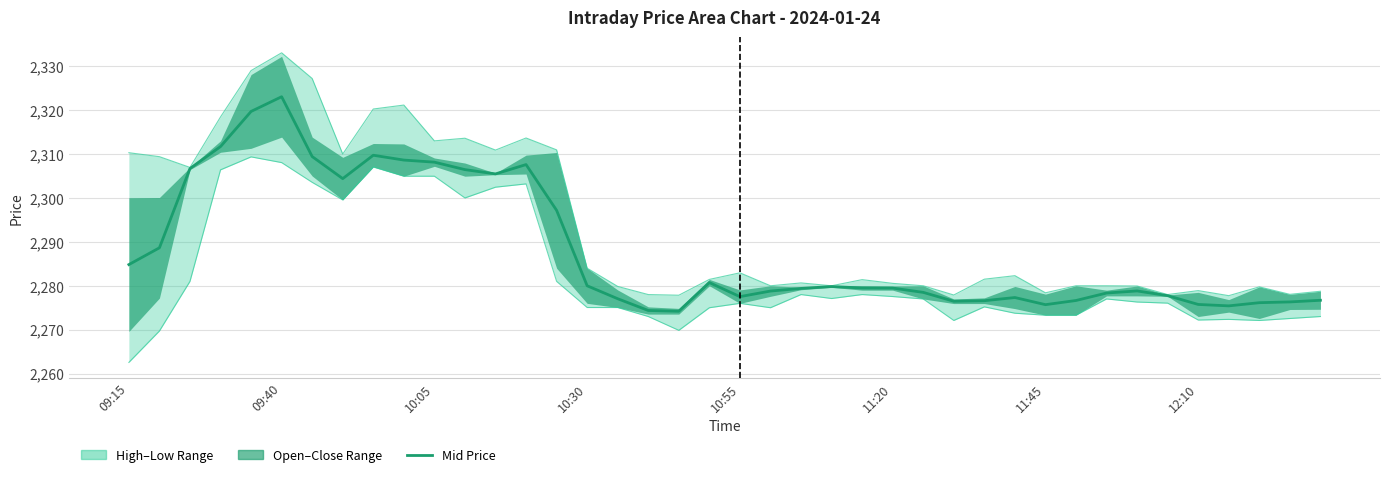

How many lines are shown in the chart?

3